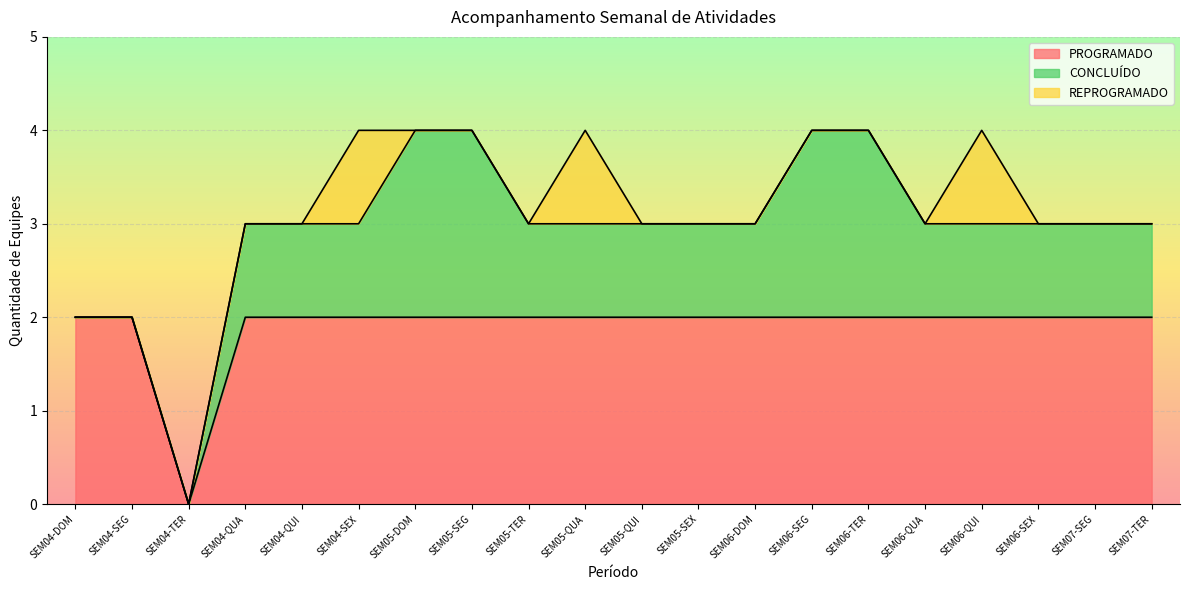

What is the difference between the maximum and minimum values in the PROGRAMADO series?

2